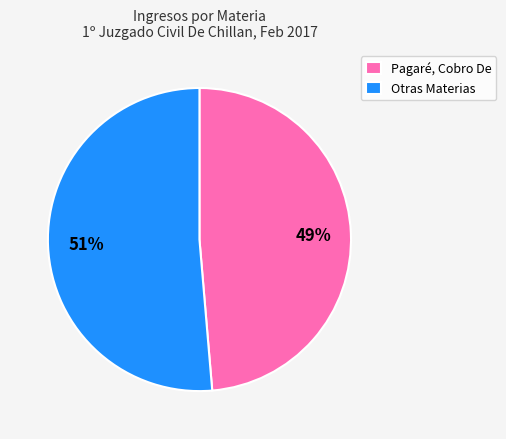

Is the sum of Pagaré, Cobro De and Otras Materias greater than half?

Yes